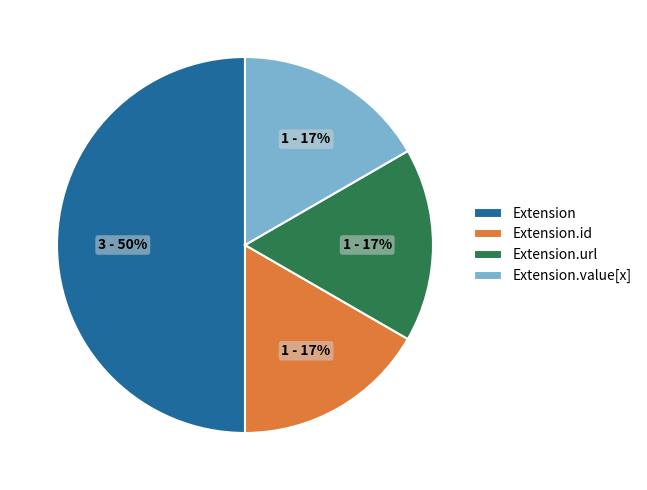

The Extension.id slice represents 26% of the pie. True or false?

False